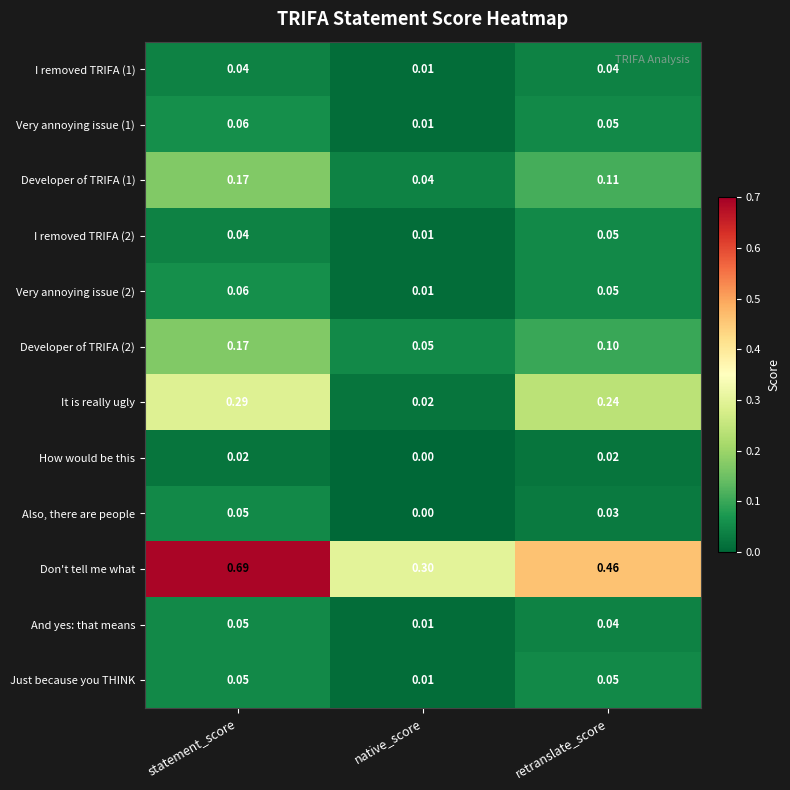

Where is Very annoying issue (2) nearest to the value 0?

native_score